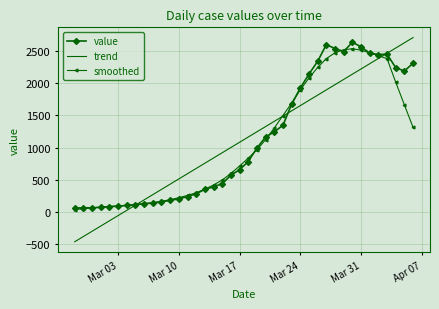

What are all the series names shown in the legend?

value, trend, smoothed